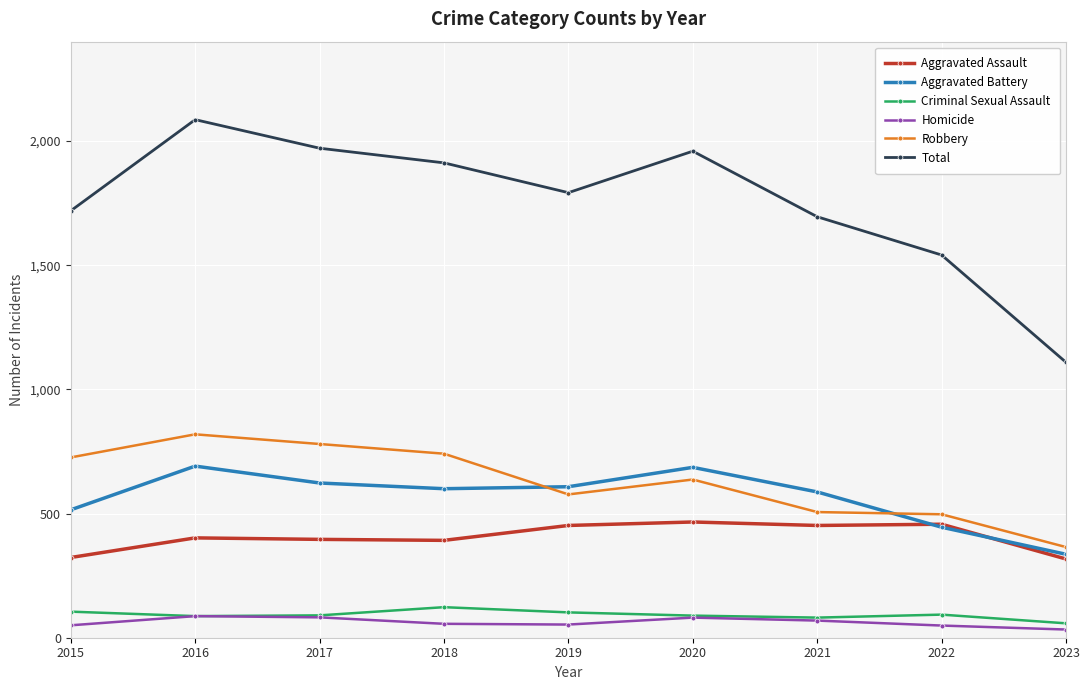

Between 2016 and 2021, which series saw the biggest shift?

Total